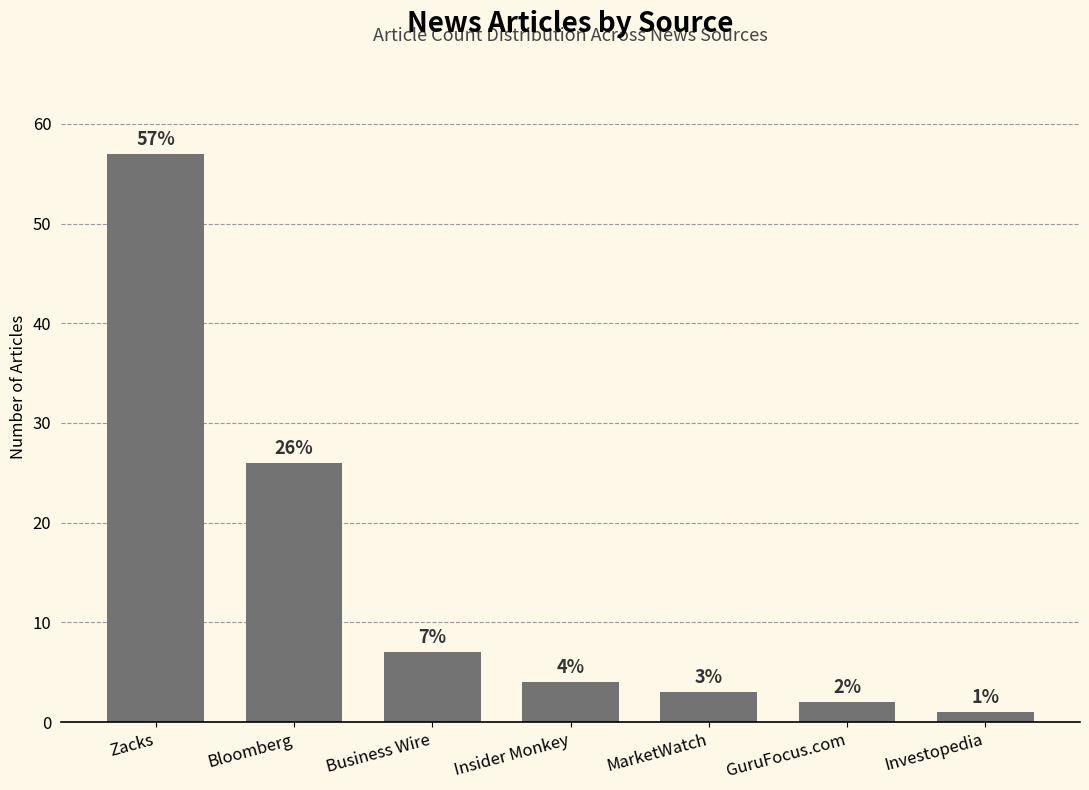

What is the change in value from Bloomberg to GuruFocus.com?

-24